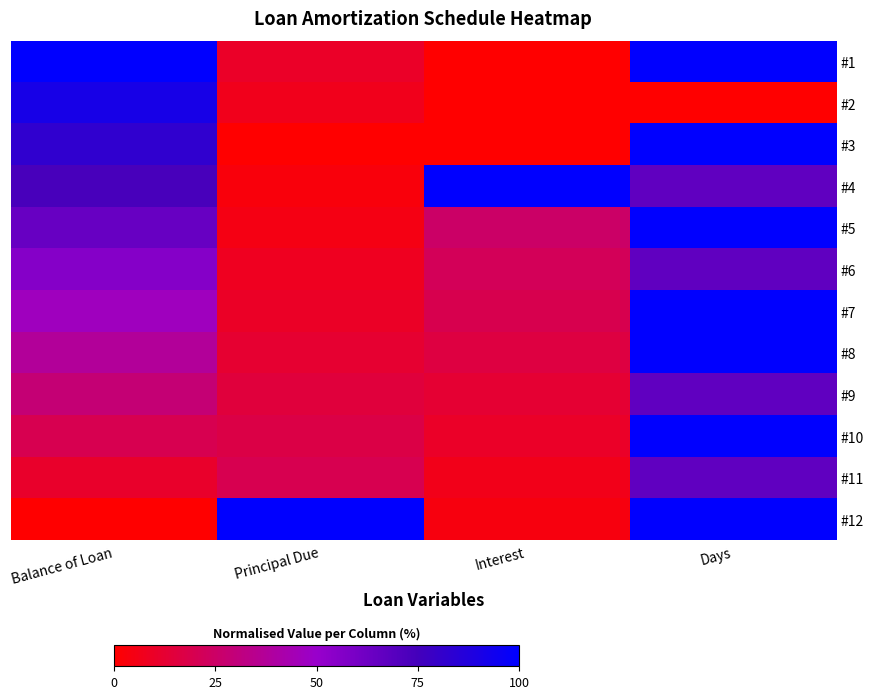

List the series in order of their peak value, highest first.

#1, #3, #4, #5, #7, #8, #10, #12, #2, #6, #9, #11